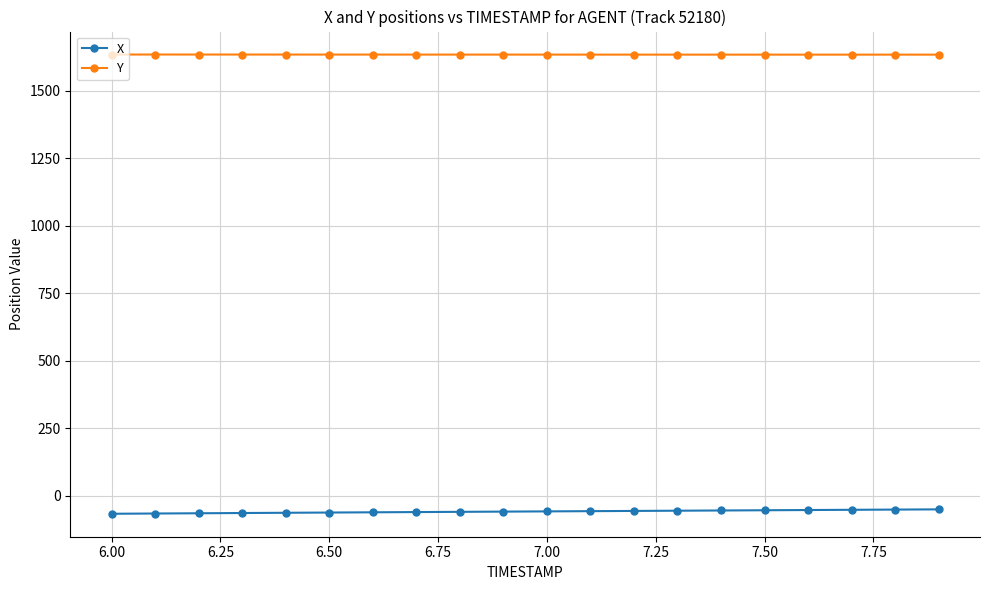

Which series has the largest total across all categories?

Y